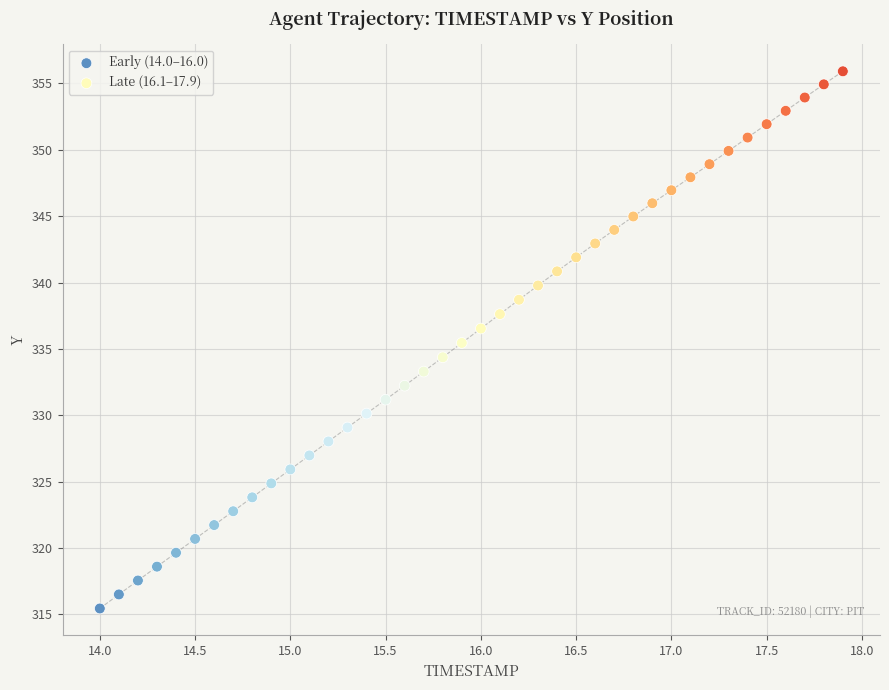

Which series reaches the maximum Y coordinate?

Late (16.1–17.9)